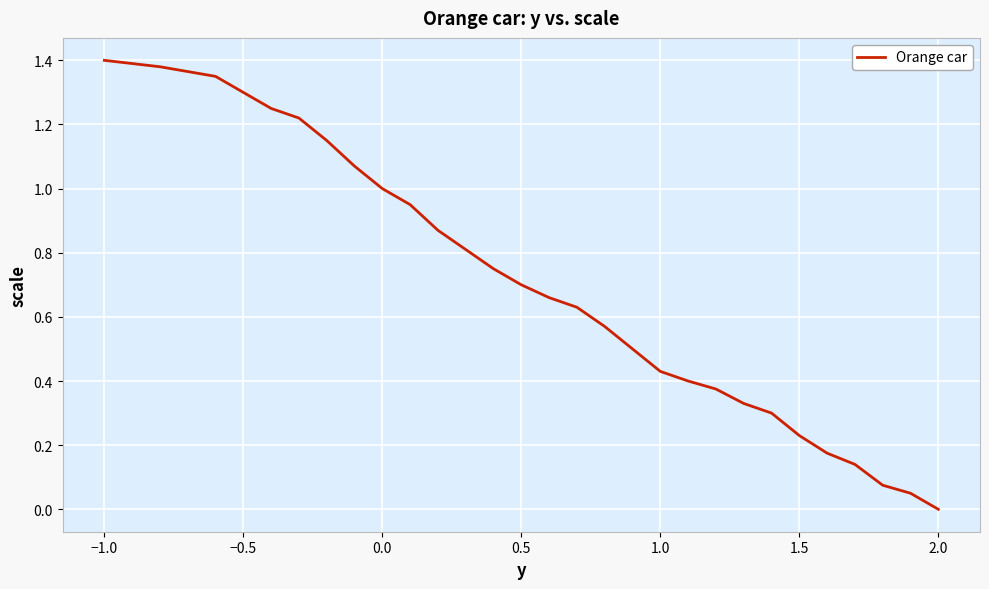

True or false: the data shows 1.9 at 24.

False